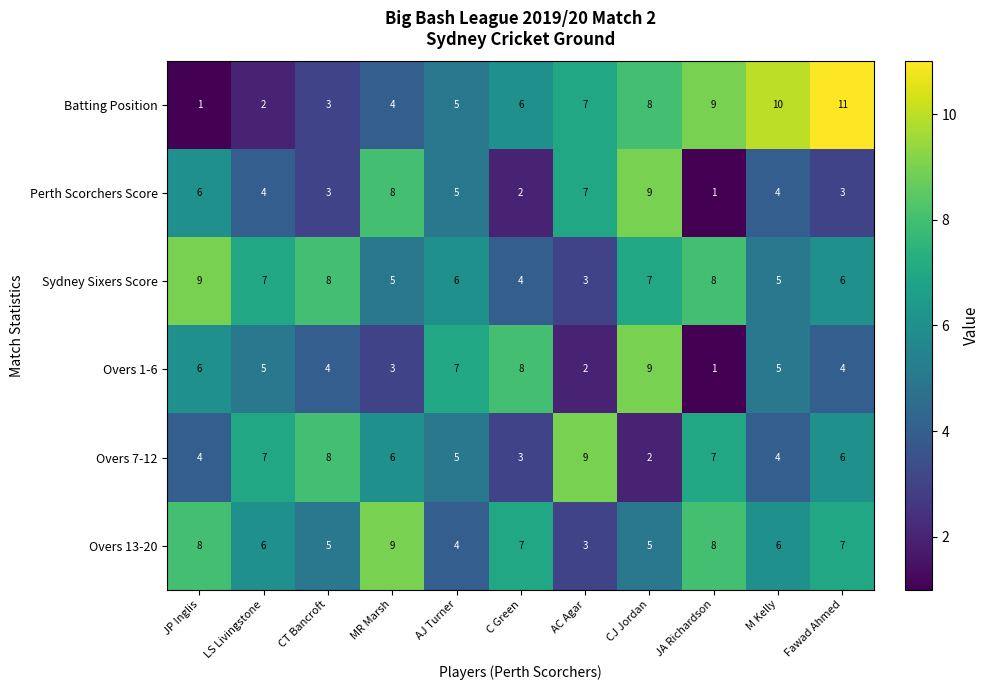

Count the Batting Position values in the range 3 to 9.

7